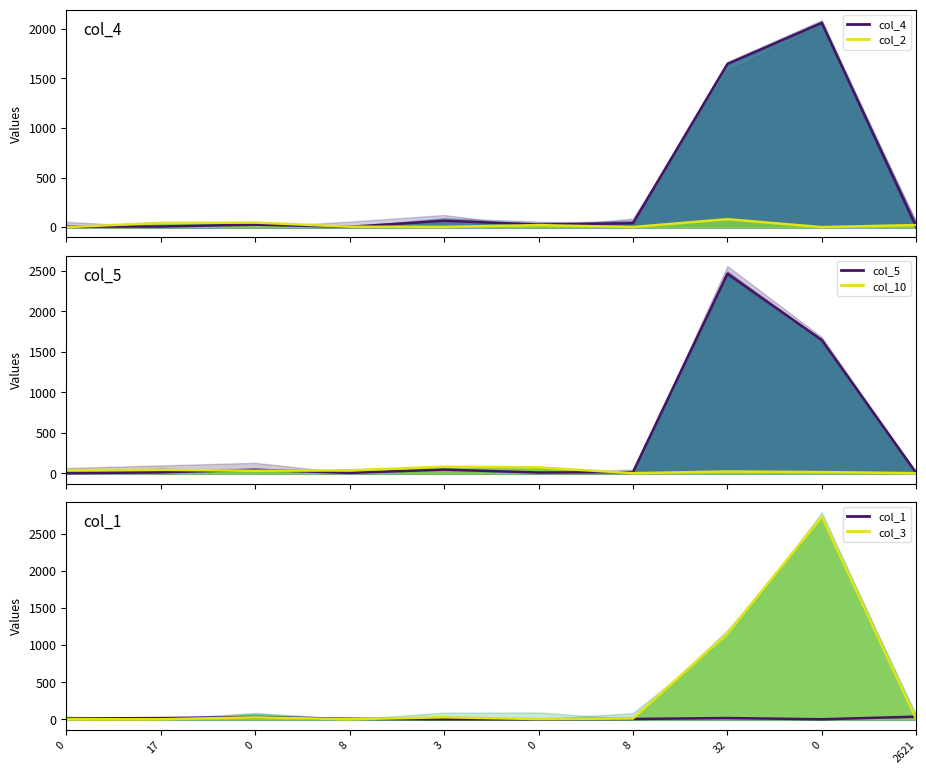

True or false: col_1 has more than 1 points higher than both neighbors.

True